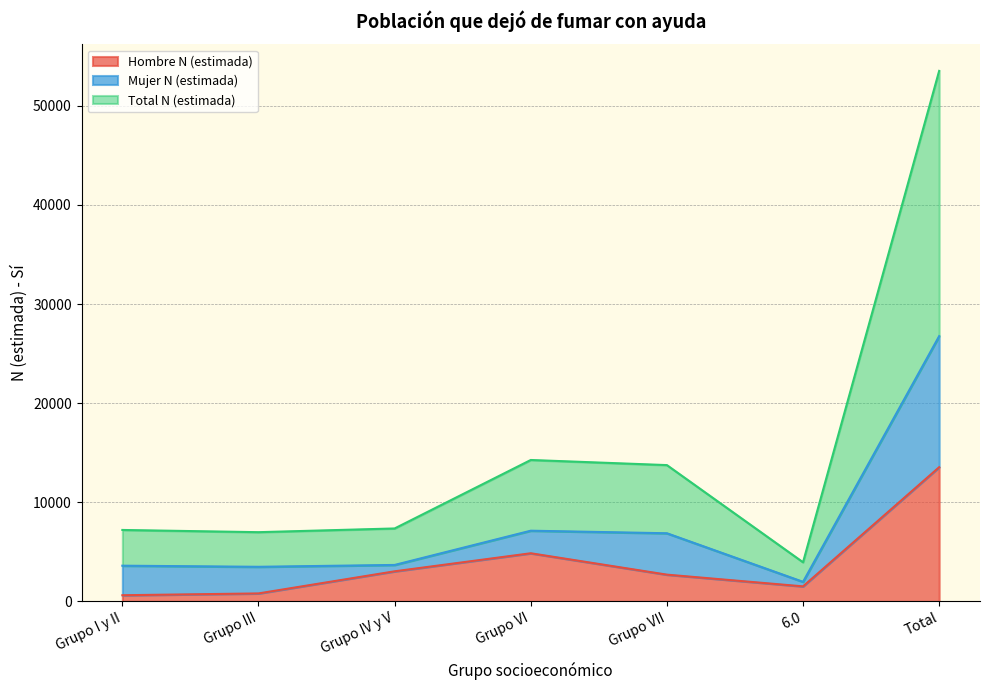

True or false: Total N (estimada) has more than 0 points higher than both neighbors.

True